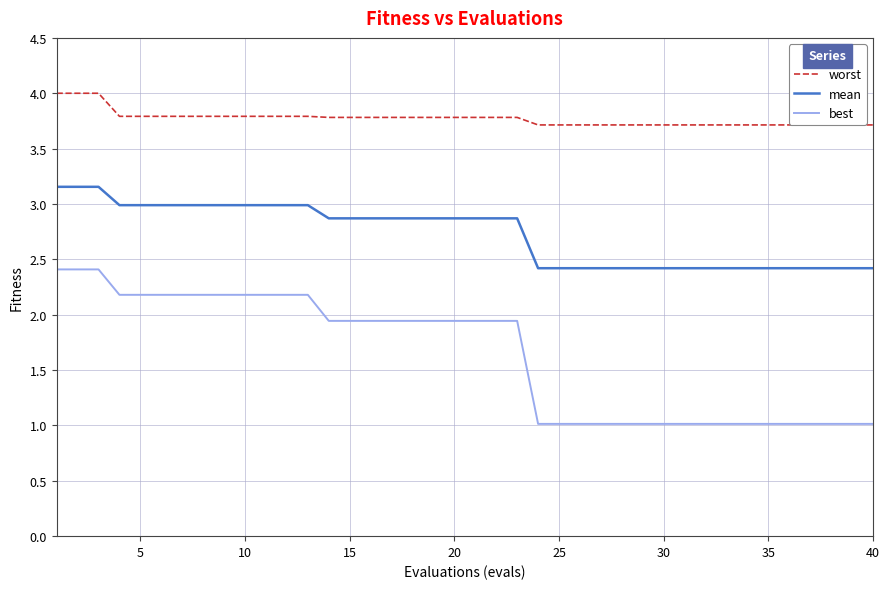

True or false: worst and mean intersect in this chart.

False